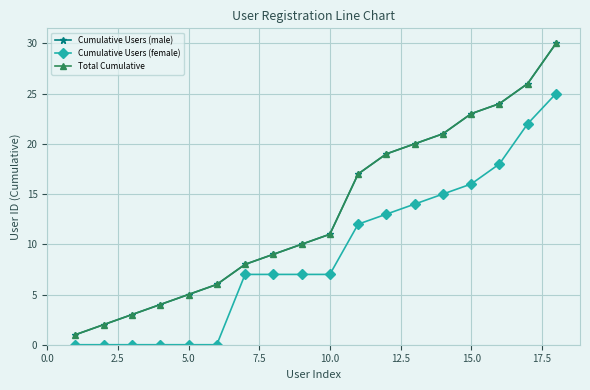

Is this an area chart (filled region under the line)?

No